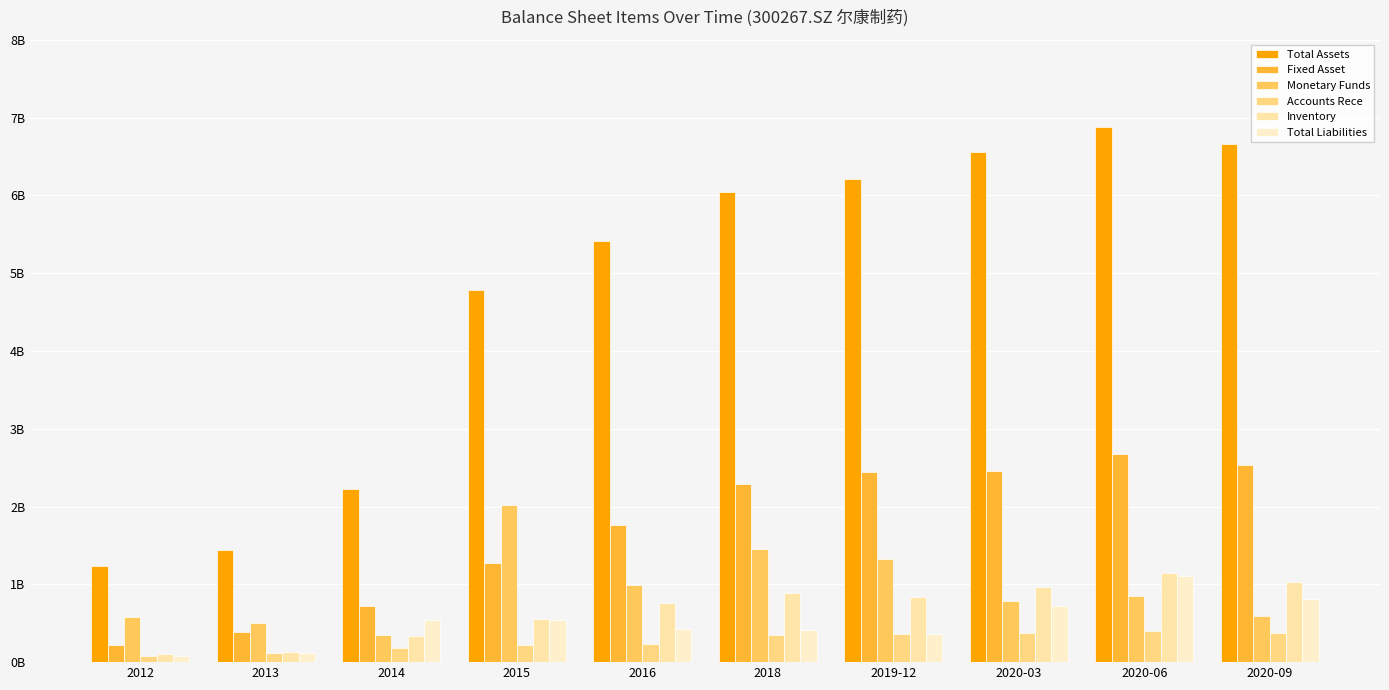

Does the chart contain any negative values?

No